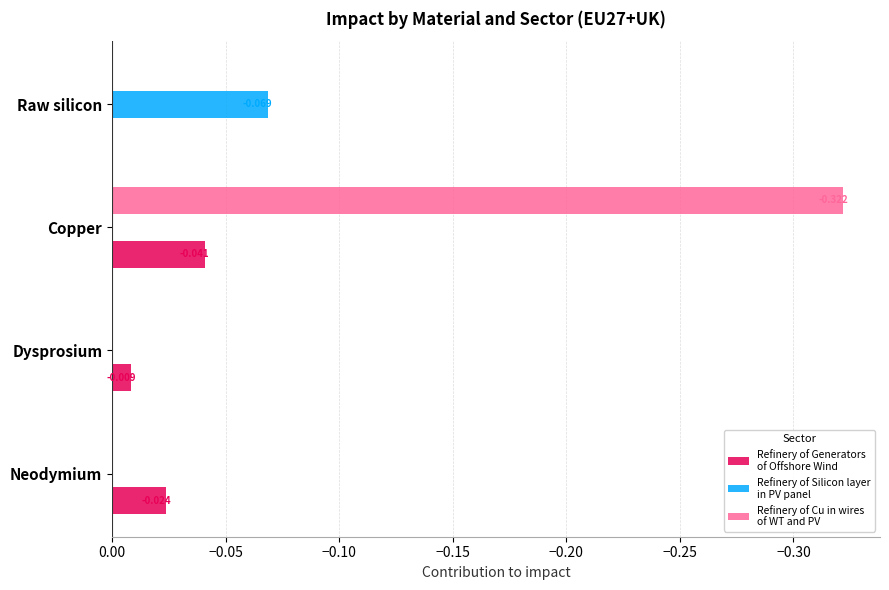

How many distinct data groups are displayed?

3